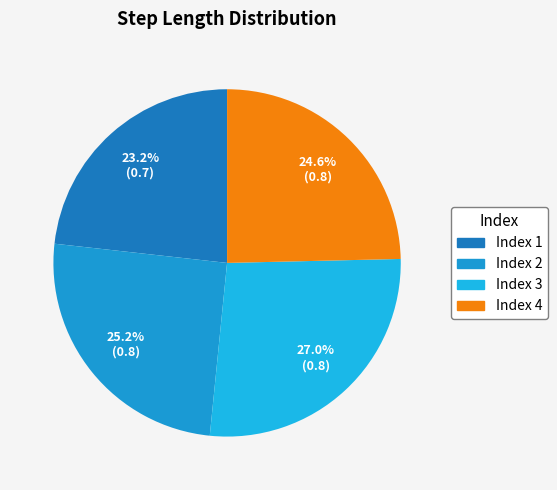

To the nearest percent, what is the difference between the largest and smallest slice percentages?

4%